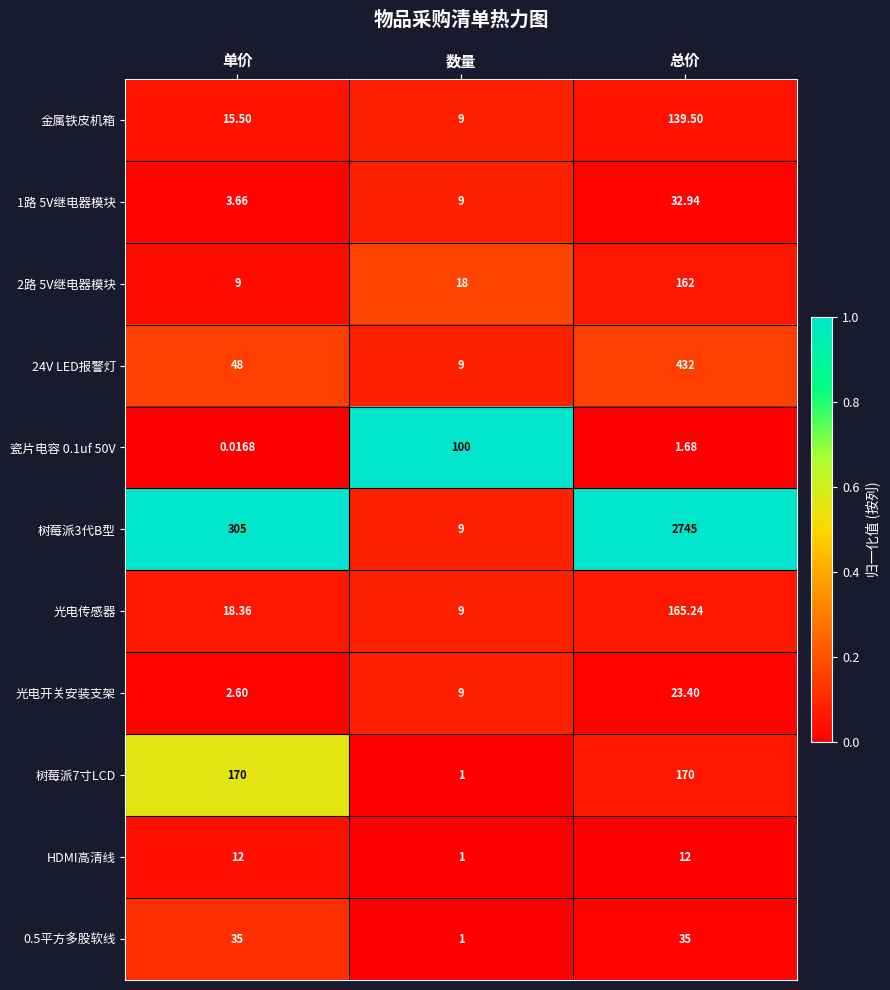

List the labels in order of 24V LED报警灯 value, smallest first.

数量, 单价, 总价